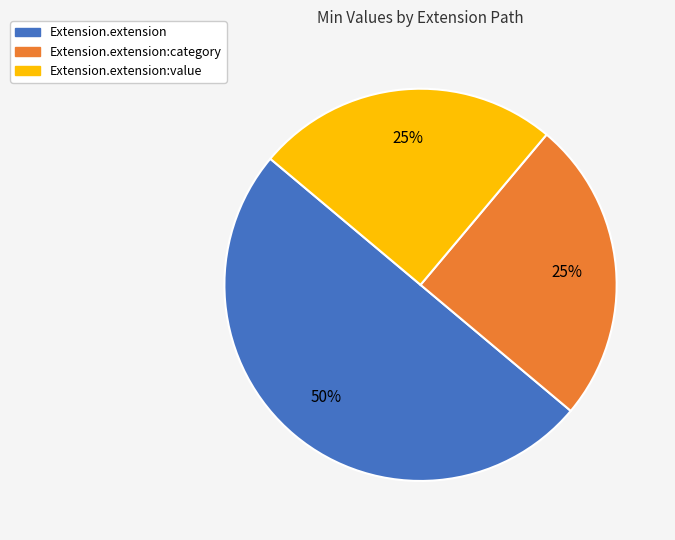

To the nearest percent, what is the difference between the largest and smallest slice percentages?

25%